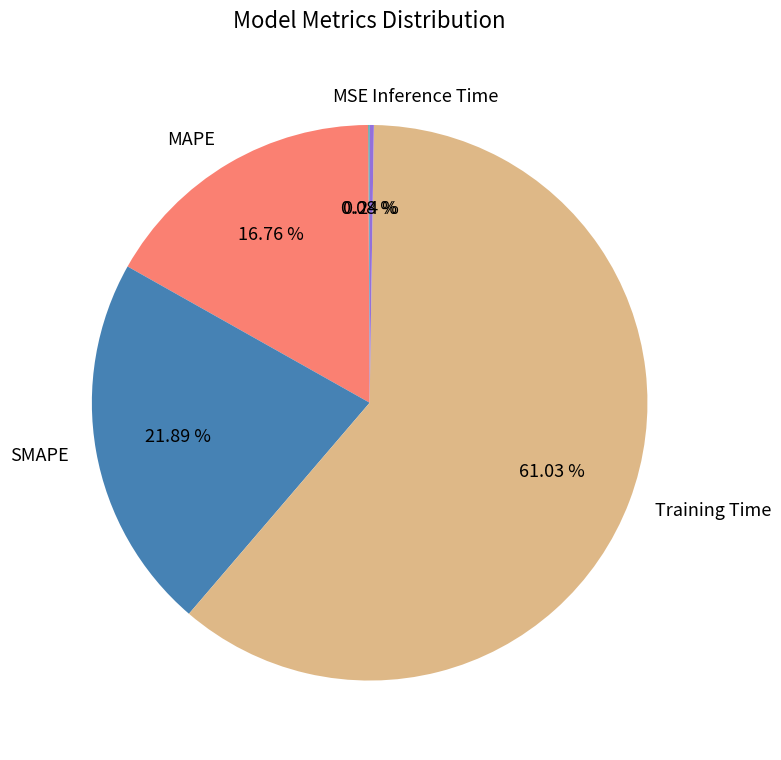

What is the largest slice in the pie chart?

Training Time